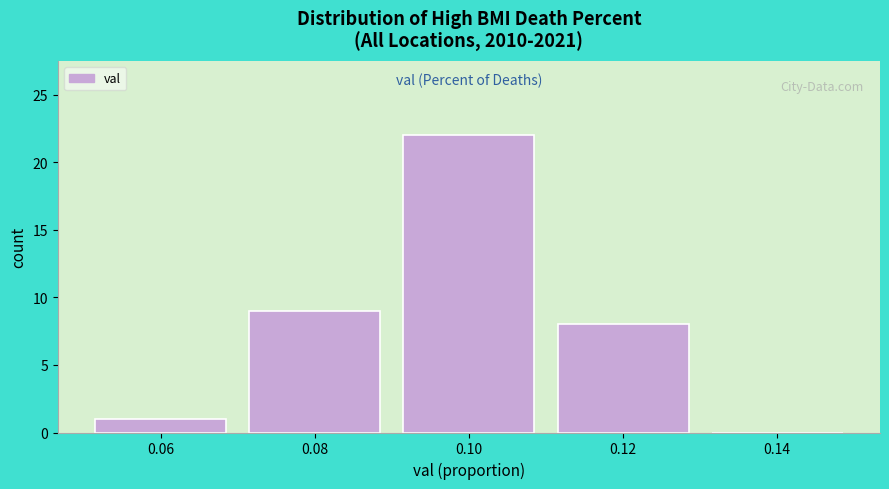

Reading right to left, what are all the values shown in this chart?

0.14=0	0.12=8	0.10=22	0.08=9	0.06=1